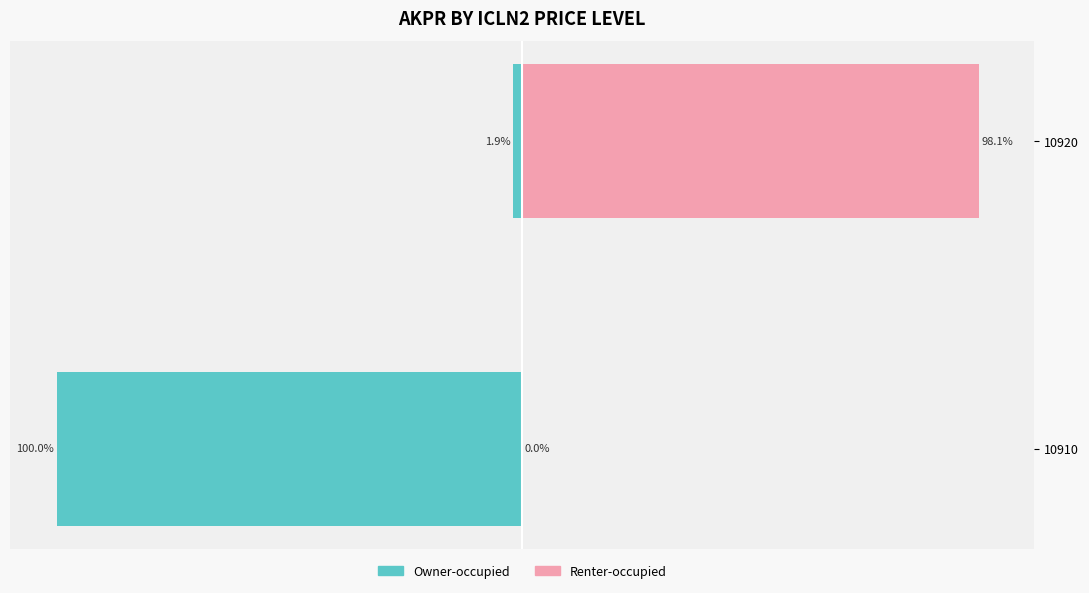

At 10910, list the series in order from smallest to largest.

Owner-occupied, Renter-occupied